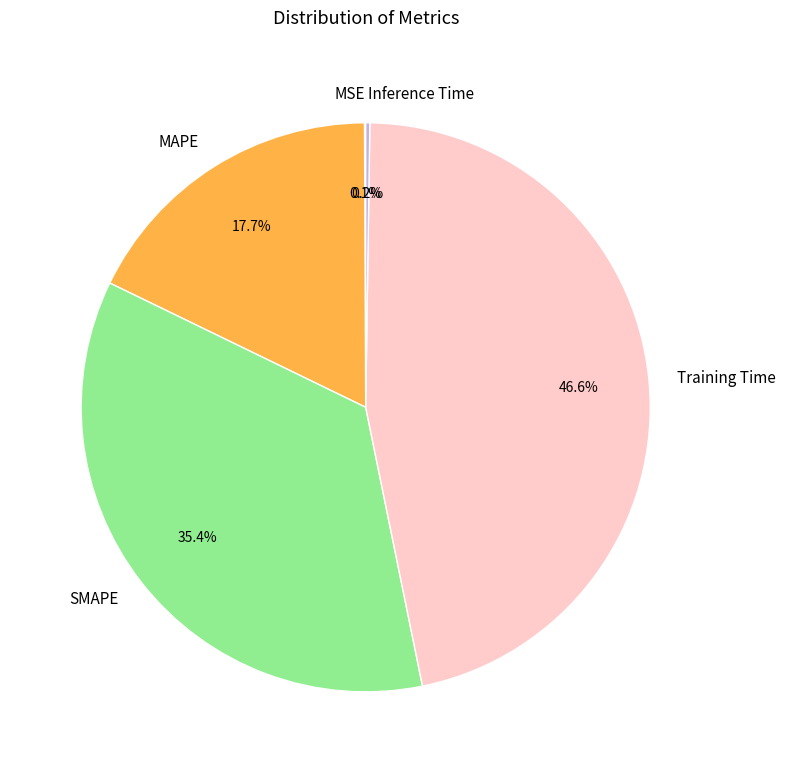

Which slice is the largest?

Training Time